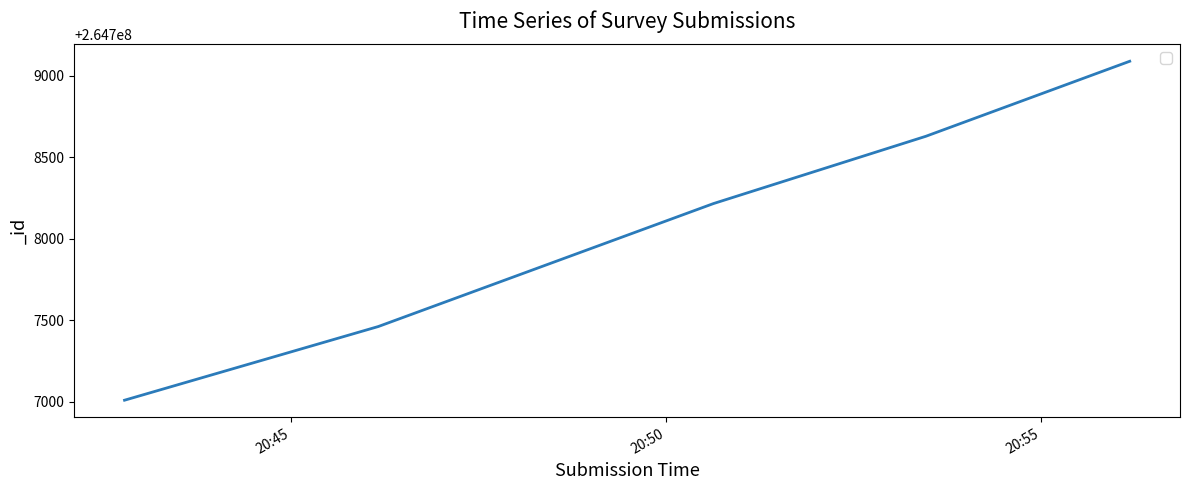

Count the values in the range 264707462 to 264708629.

3